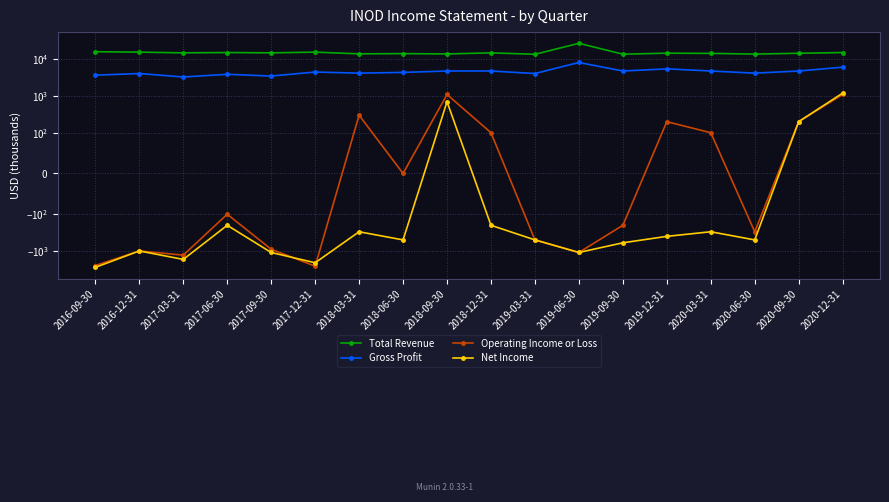

What is the value of the Gross Profit point at the 1st from the left?

3700